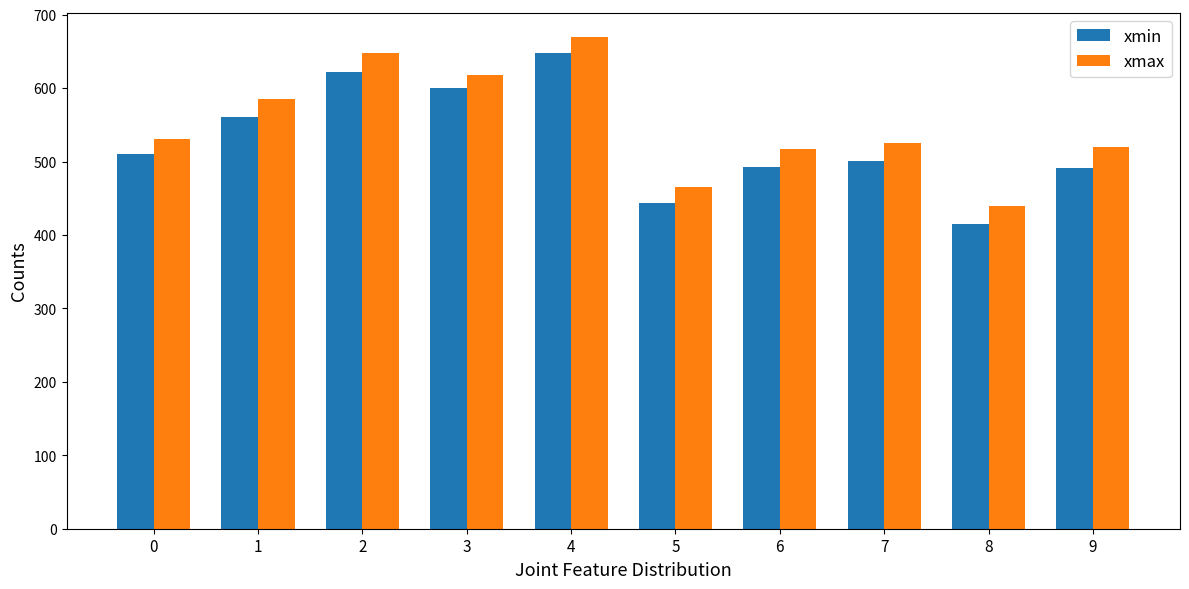

What is the spread (max minus min) of values at 3?

17.7